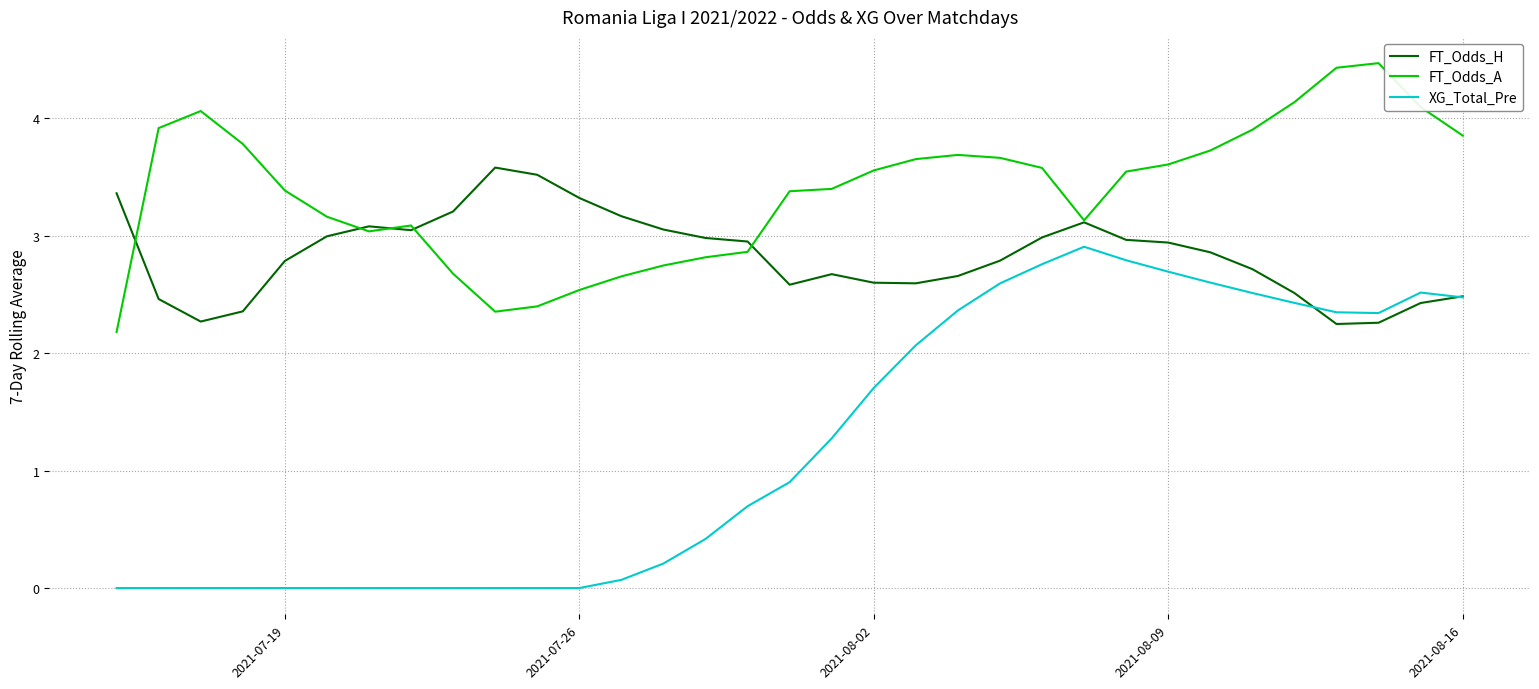

True or false: XG_Total_Pre and FT_Odds_A intersect in this chart.

False